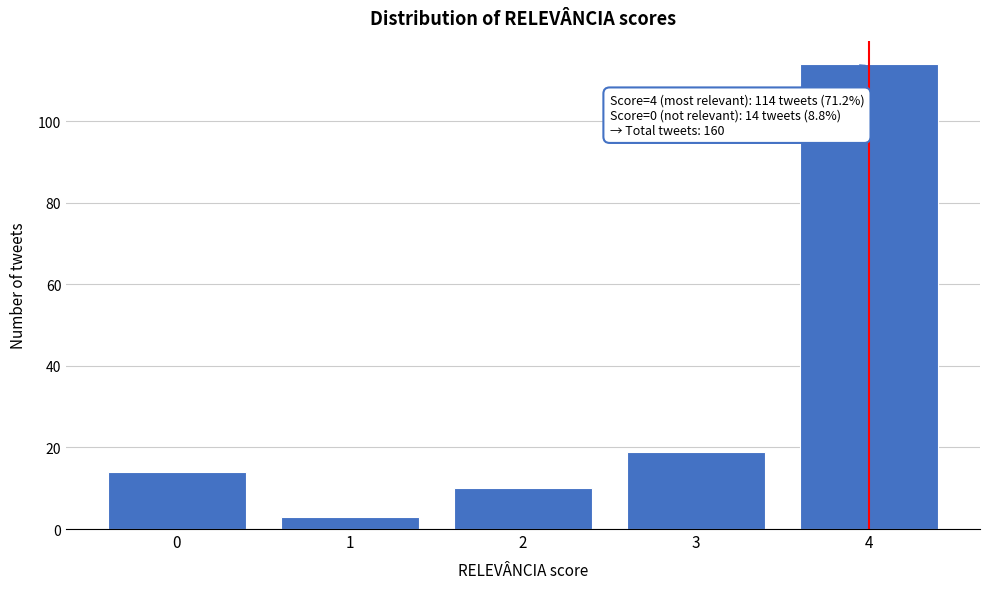

Reading left to right, transcribe all the data shown in this chart.

14	3	10	19	114